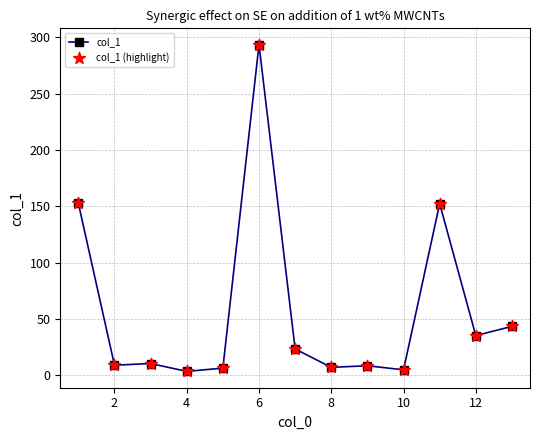

What is the average value?

57.6